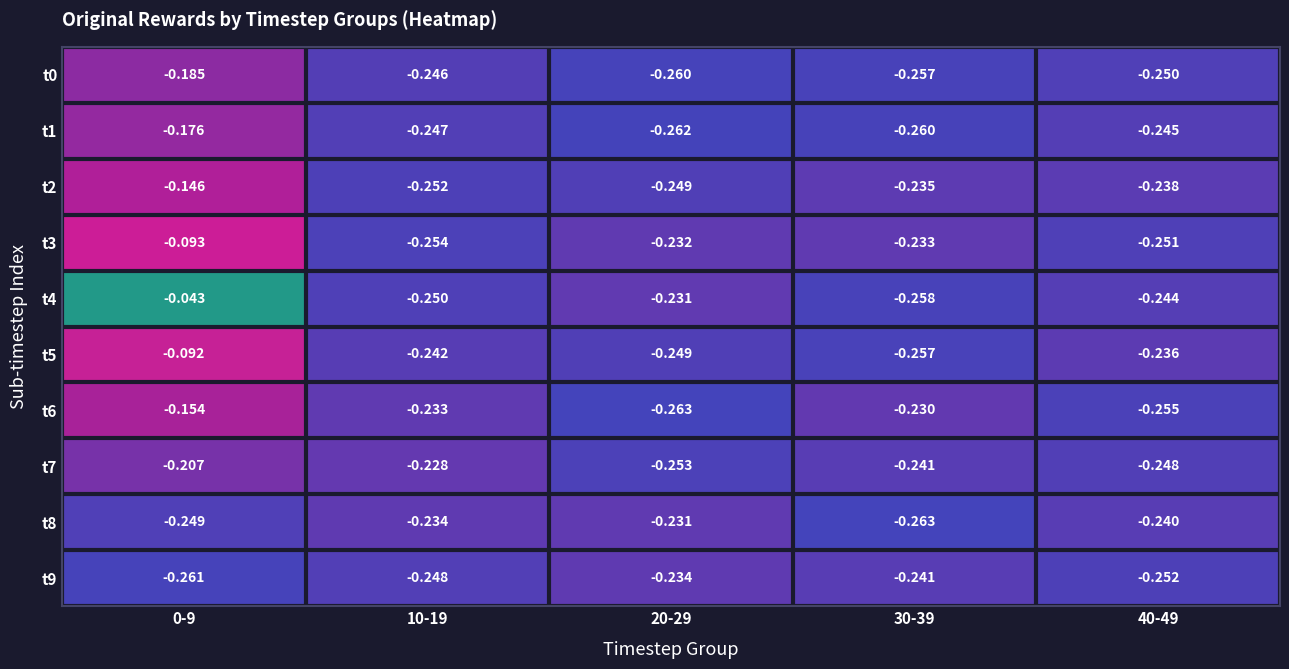

Is the value of t5 at 0-9 greater than the value of t0 at 0-9?

Yes